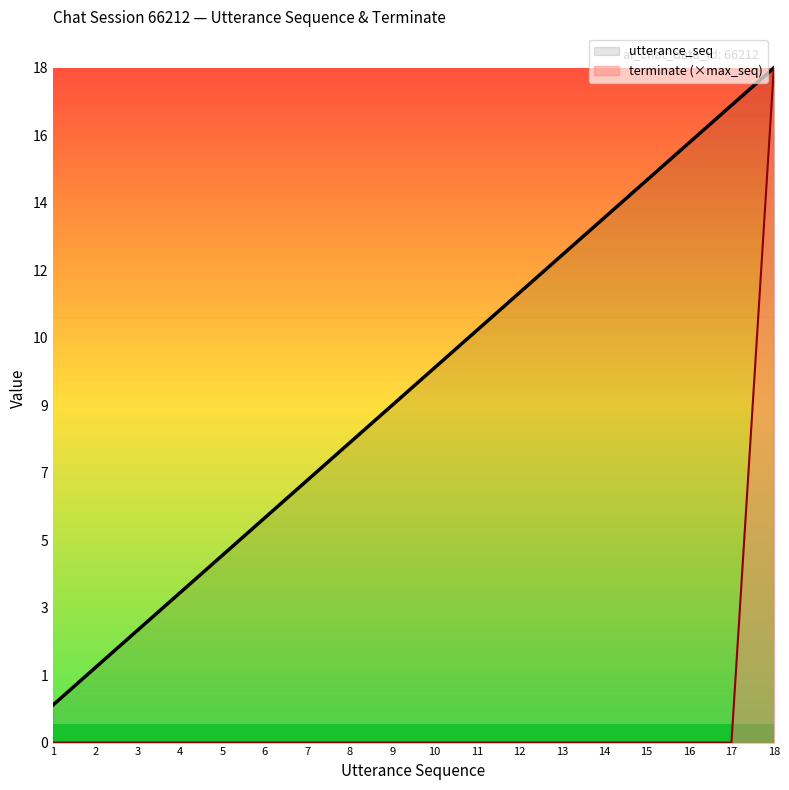

What is the maximum value shown in the chart?

18